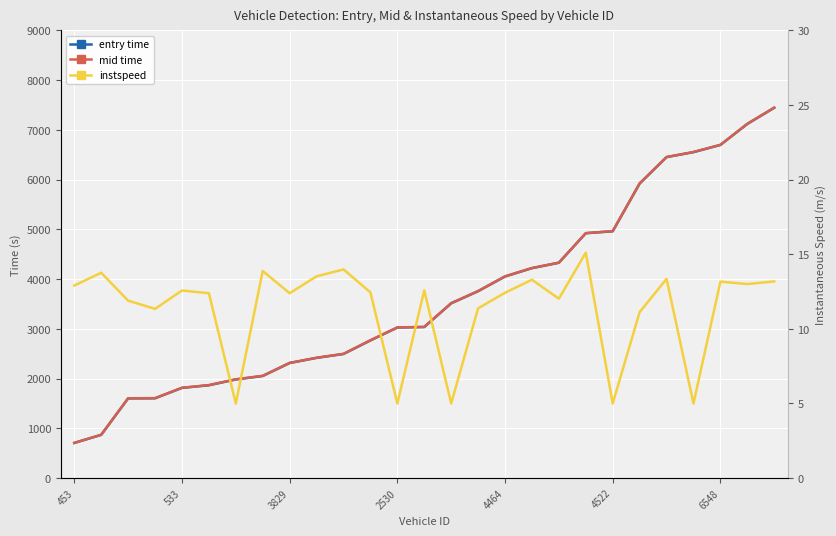

Rank the series by their maximum value, from highest to lowest.

mid time, entry time, instspeed